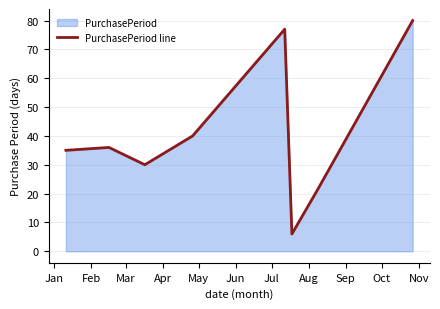

What is the minimum value shown in the chart?

6